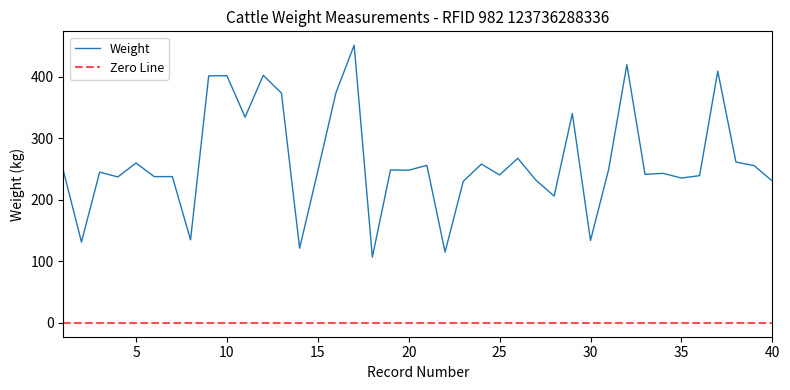

True or false: Zero Line and Weight intersect in this chart.

False